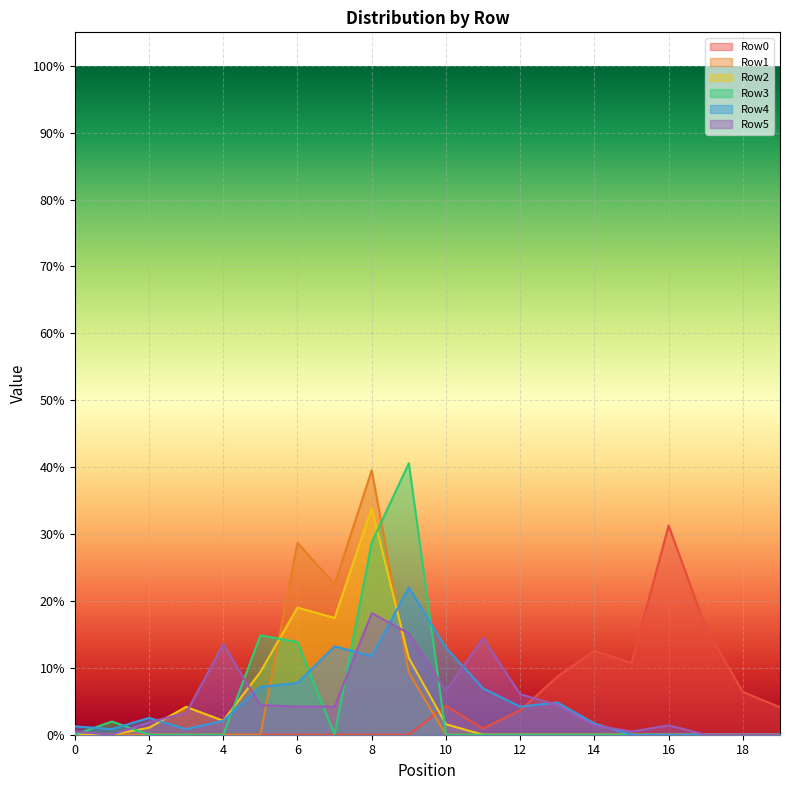

The Row3 series shows 0.2 at 14. True or false?

False